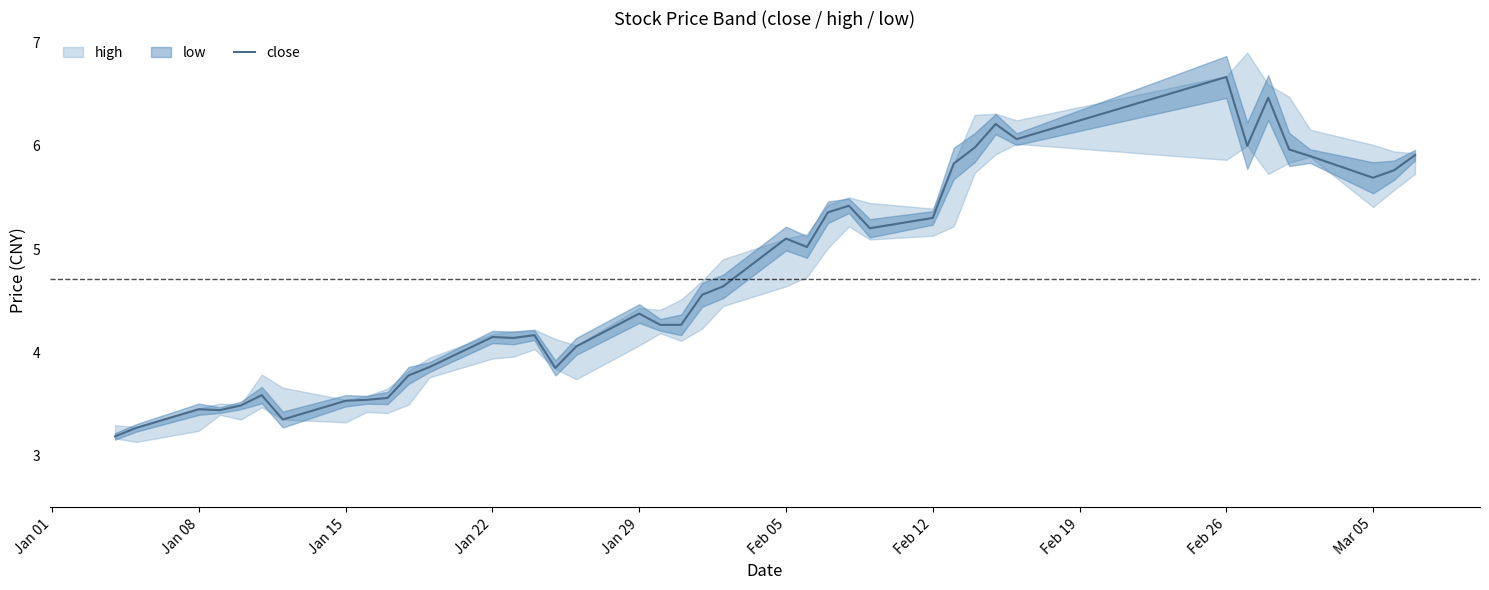

Does the chart display data point markers on the line(s)?

No